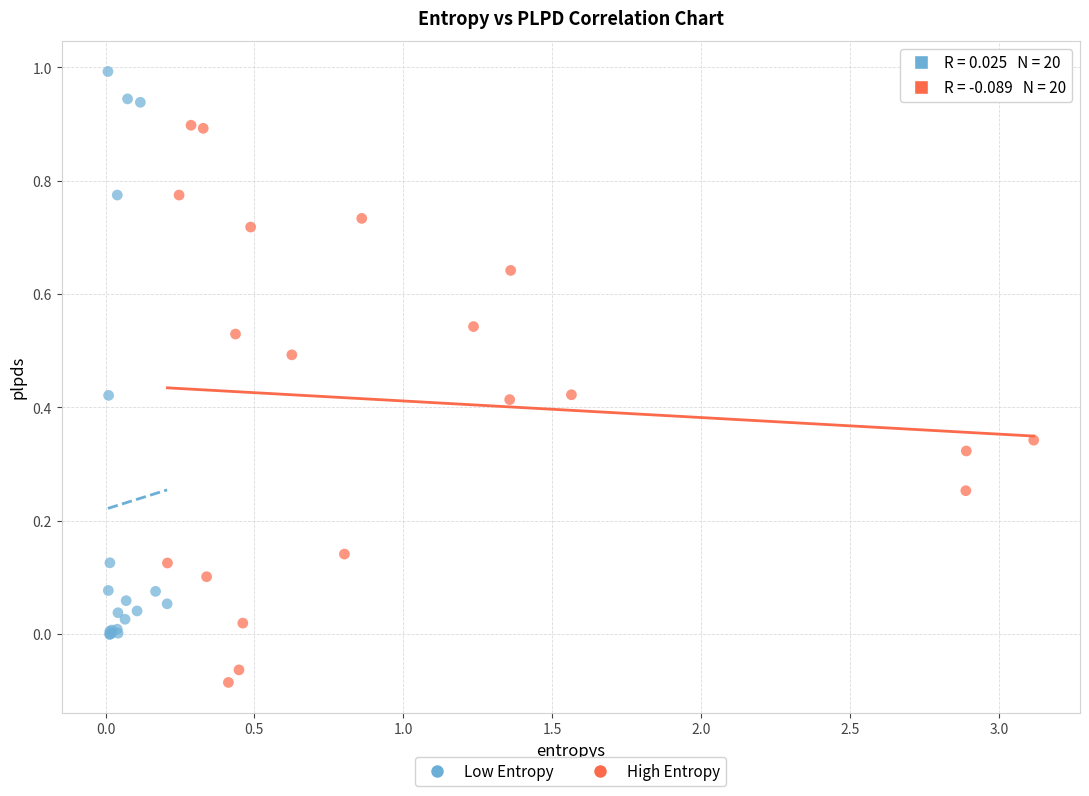

Which series reaches the maximum Y coordinate?

Low Entropy